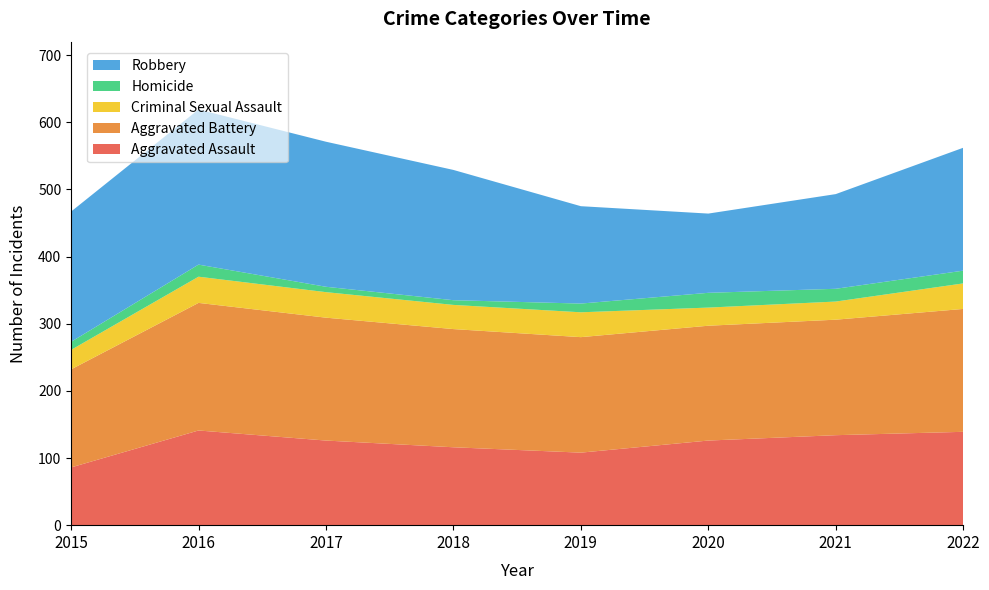

Reading left to right, transcribe all the data shown in this chart.

Aggravated Assault: 86	141	126	116	108	126	134	139
Aggravated Battery: 146	190	183	176	172	171	172	183
Criminal Sexual Assault: 29	39	38	36	37	27	27	38
Homicide: 12	18	8	7	13	22	19	19
Robbery: 194	231	216	194	145	118	141	183